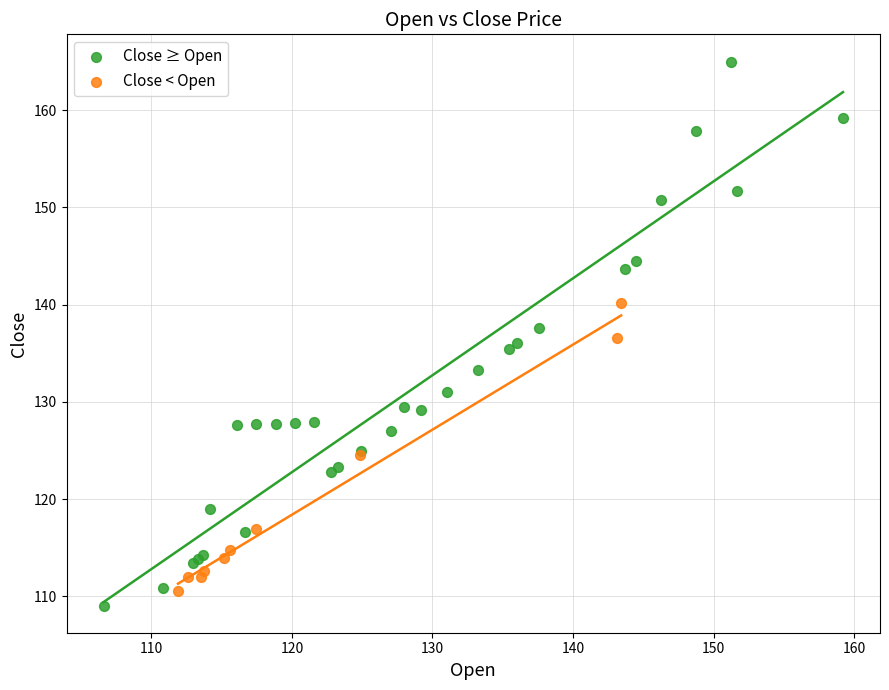

Which series has the largest Y range (max minus min)?

Close ≥ Open